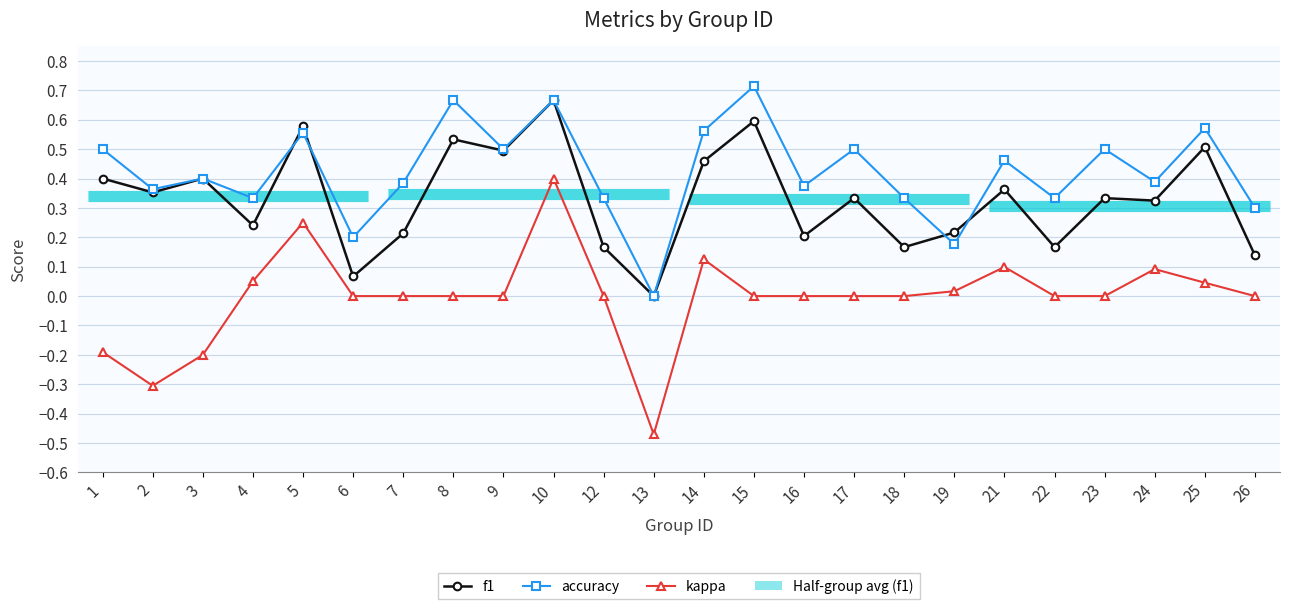

Which series has the widest spread of values?

kappa